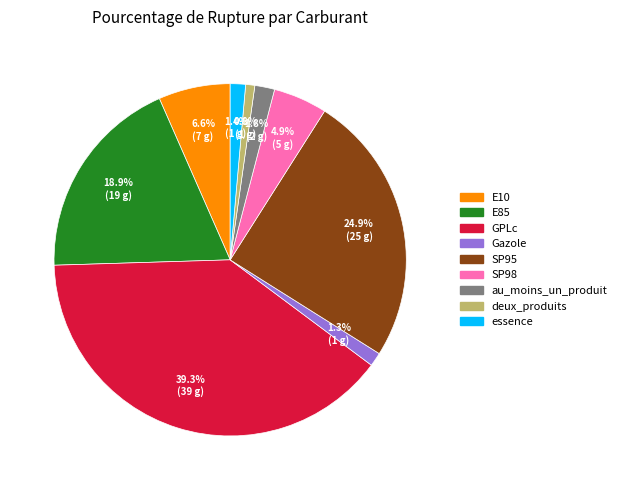

What percentage is the E10 slice, to the nearest percent?

7%